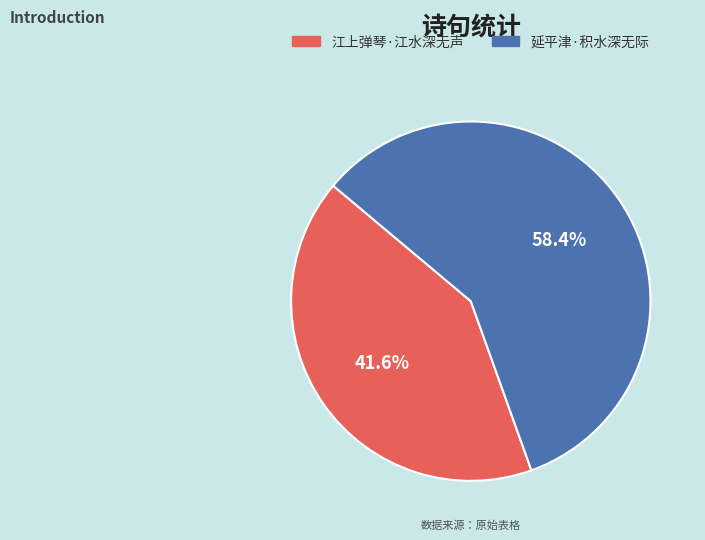

How many slices are in this pie chart?

2